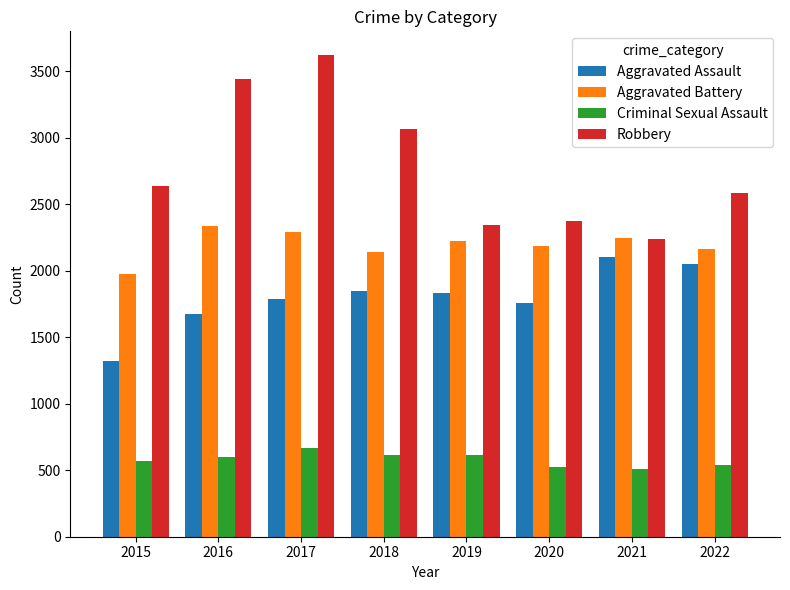

At 2022, list the series in order from largest to smallest.

Robbery, Aggravated Battery, Aggravated Assault, Criminal Sexual Assault